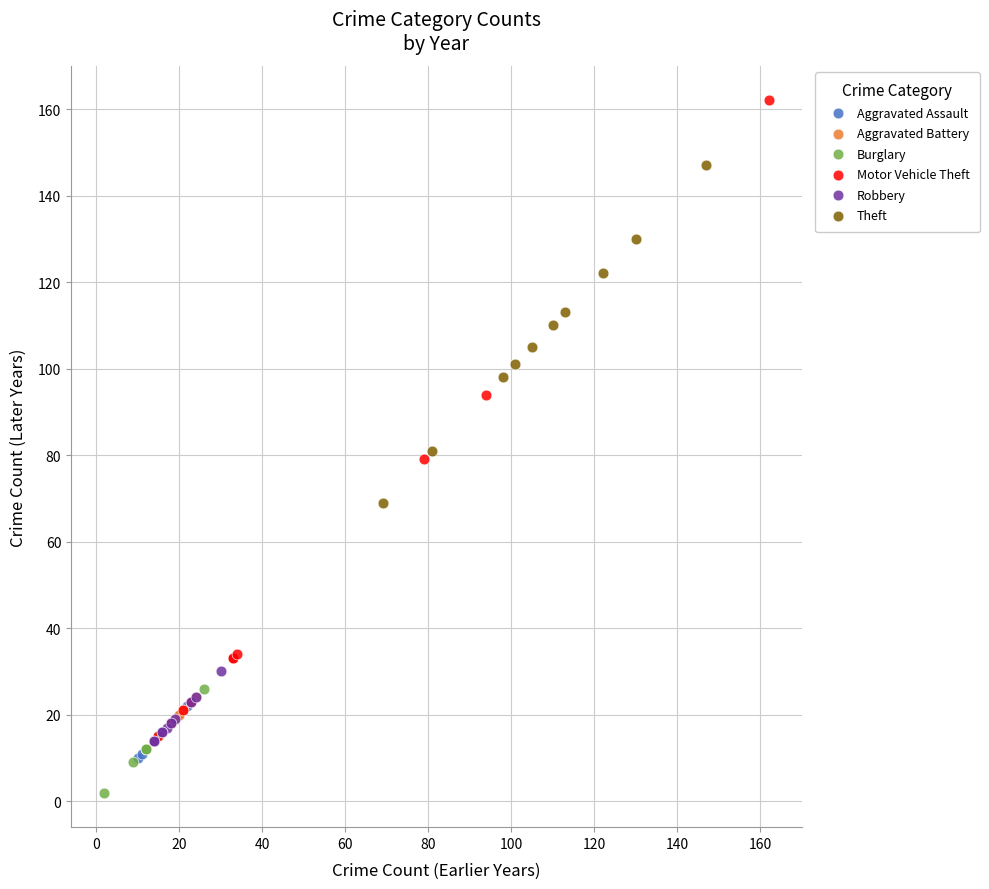

Which series contains the lowest Y value?

Burglary